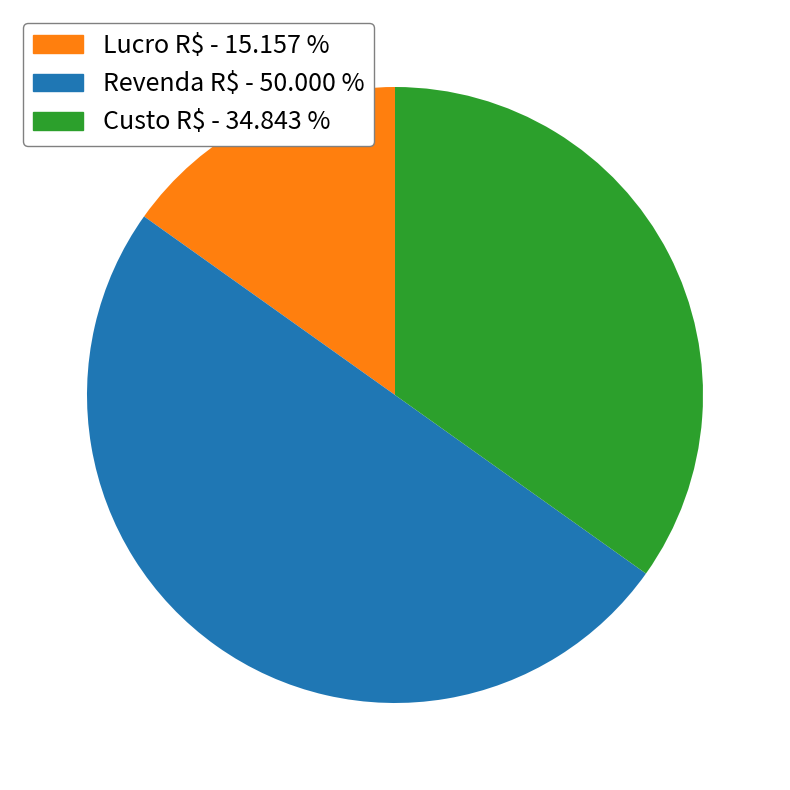

Which category accounts for the majority?

Revenda R$ - 50.000 %